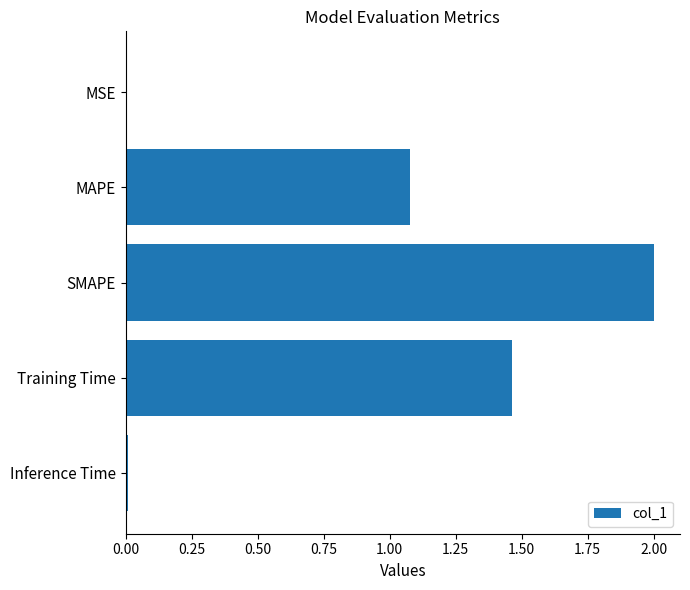

What is the change in value from MAPE to Training Time?

+0.4